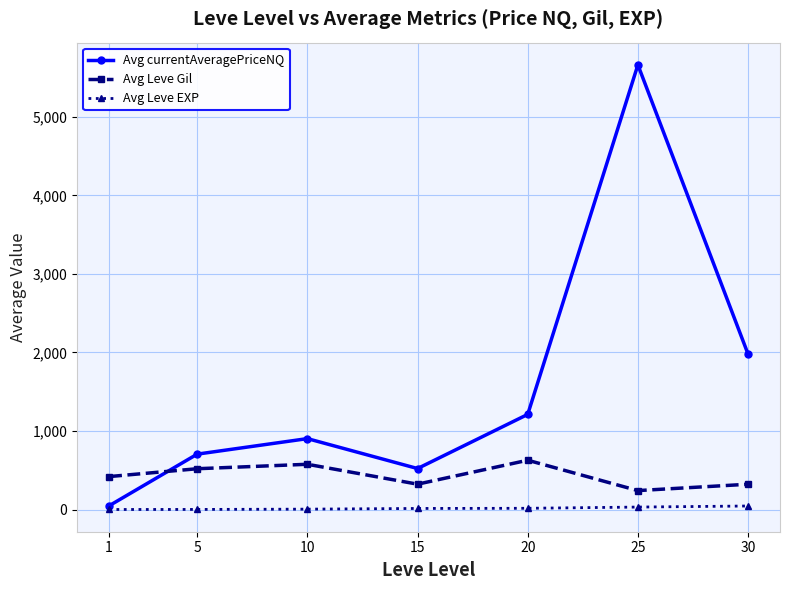

Count the number of data series in this chart.

3